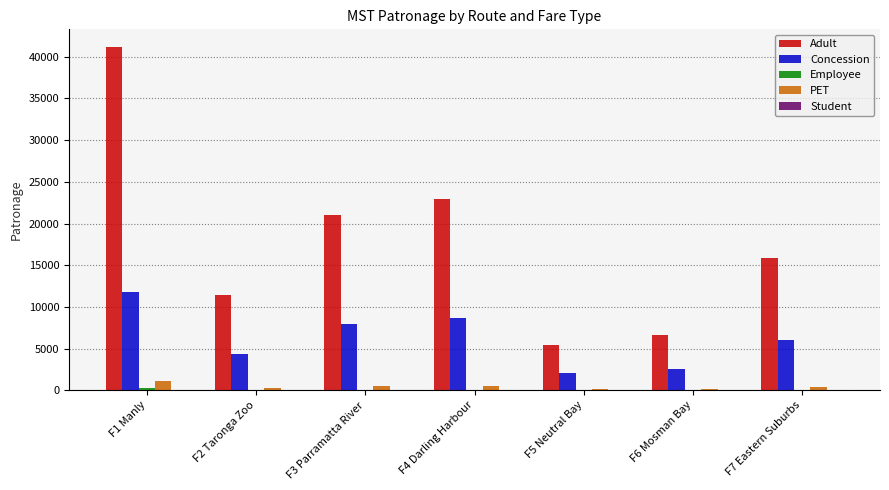

How many groups of bars are there?

7